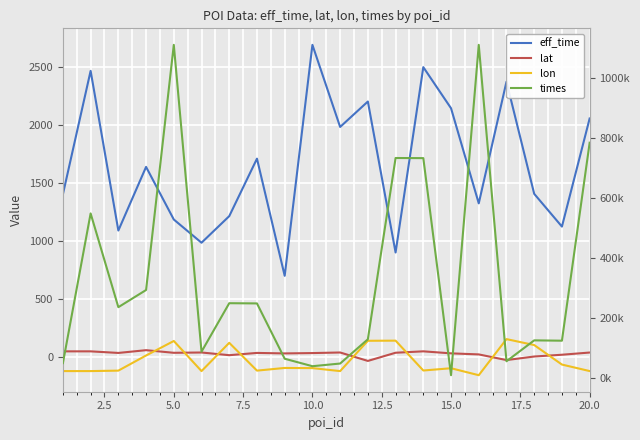

True or false: times has a value of 399693.9 at 5.0.

False